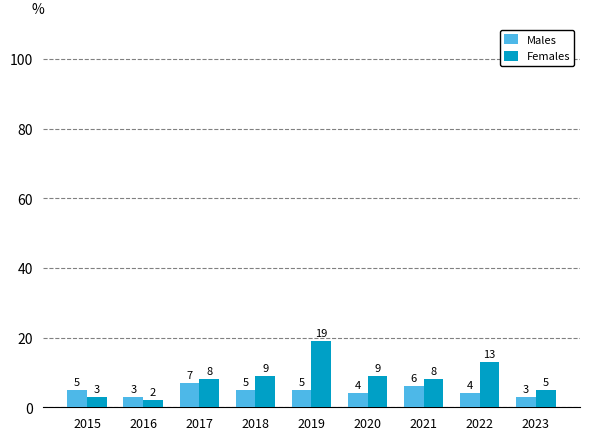

How many values in the Males series are below 5?

4